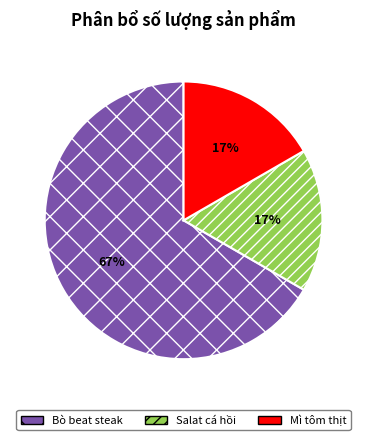

Do Mì tôm thịt and Bò beat steak together represent more than half of the pie?

Yes